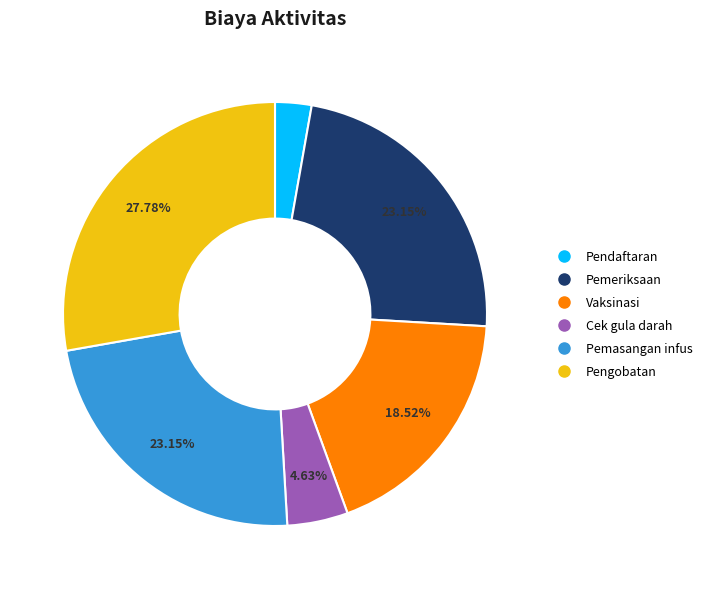

Is the sum of Pemeriksaan and Pengobatan greater than half?

Yes